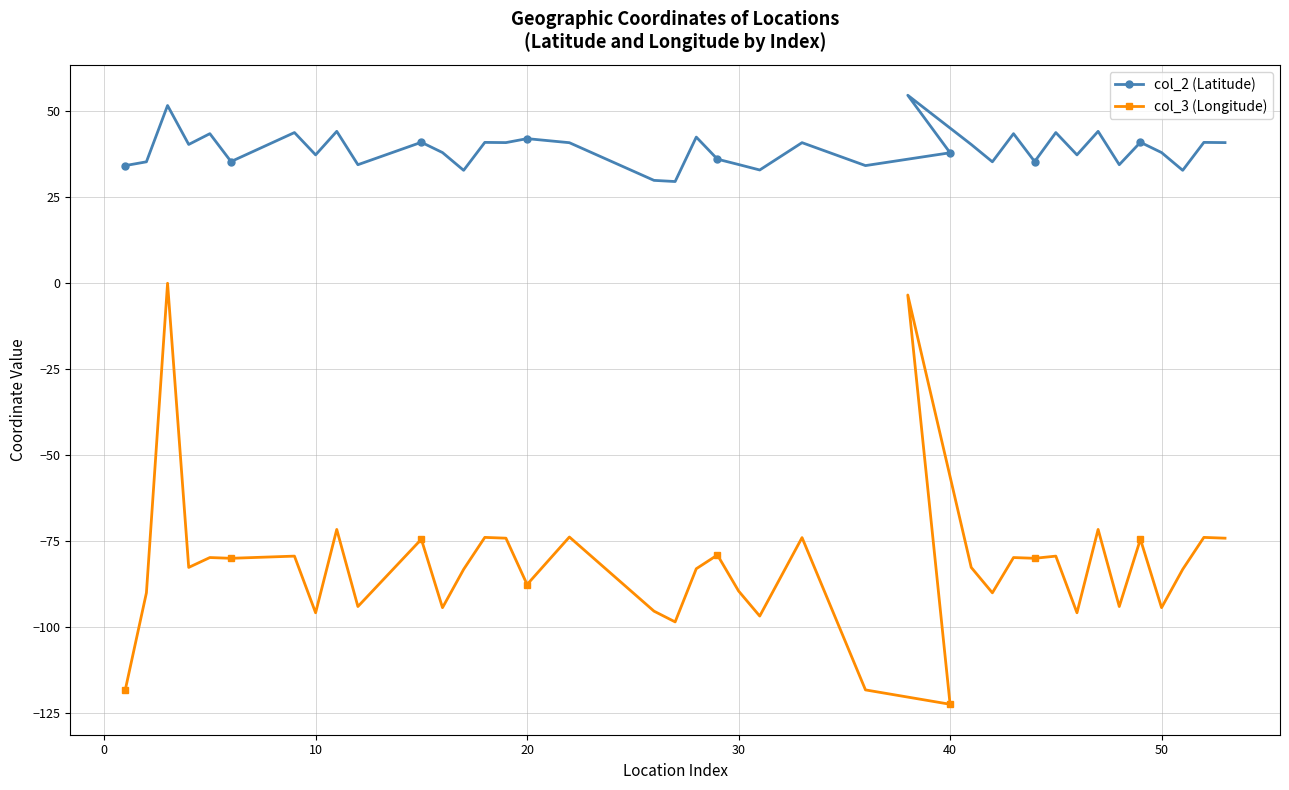

Which series has the widest spread of values?

col_3 (Longitude)